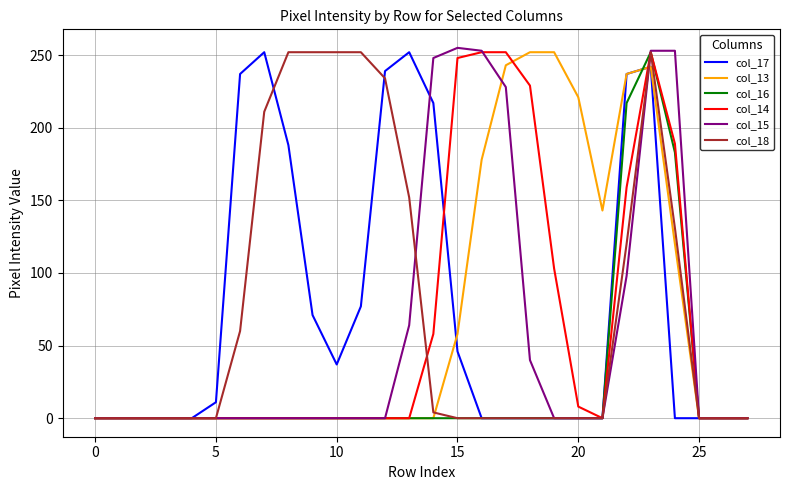

What is the greatest value displayed?

255